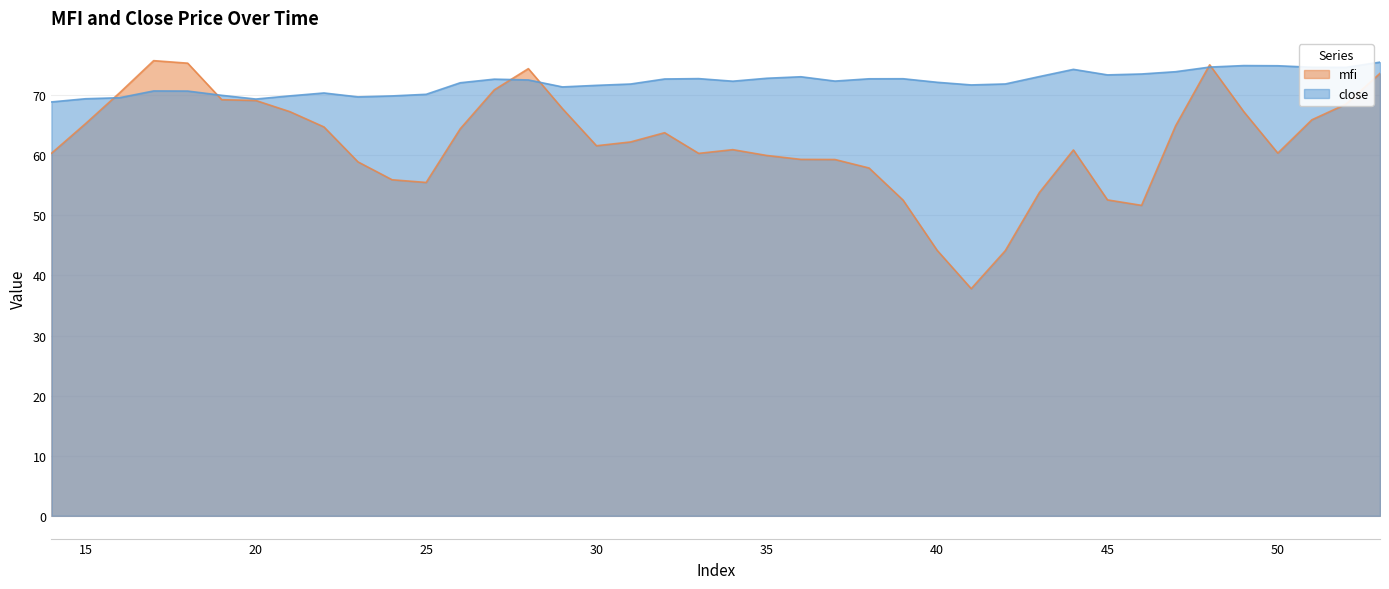

What is the minimum value shown in the chart?

37.8